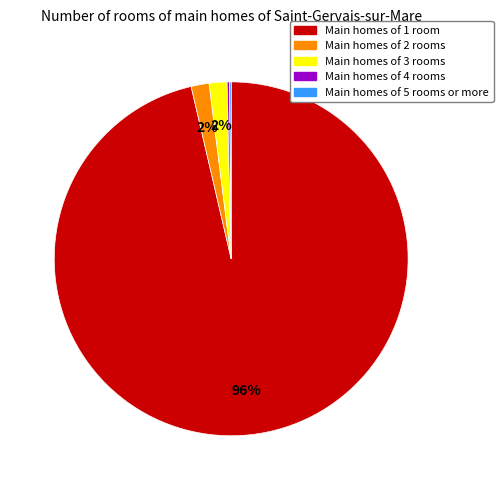

To the nearest percent, what is the difference between the largest and smallest slice percentages?

96%